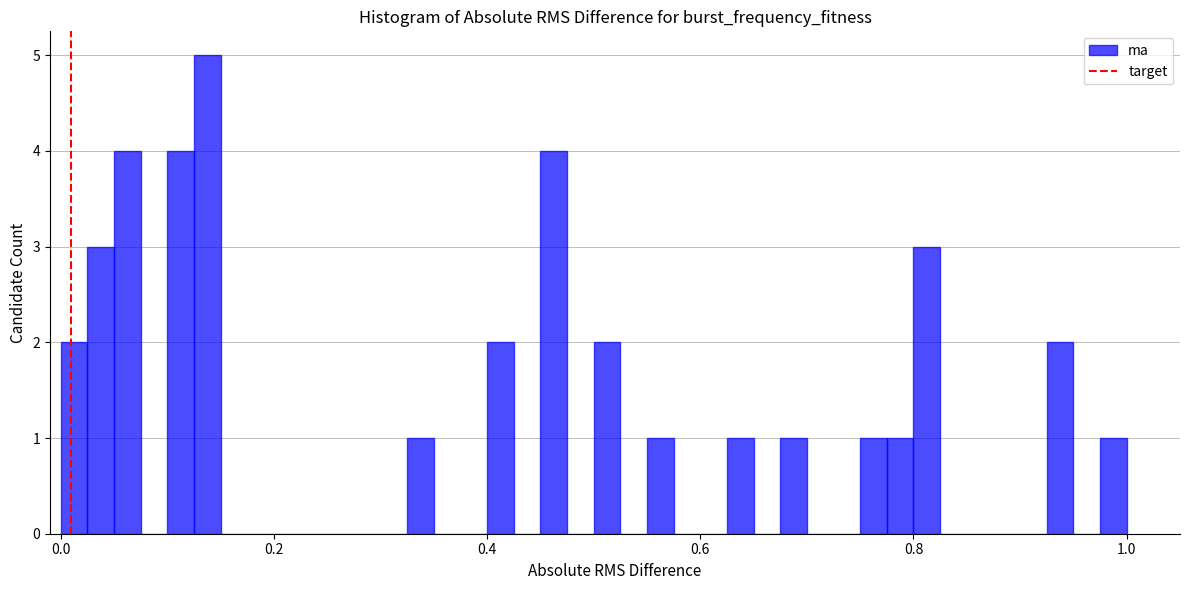

Around what value on the x-axis is the tallest bar? Give the approximate position of its centre, as read against the axis.

0.14